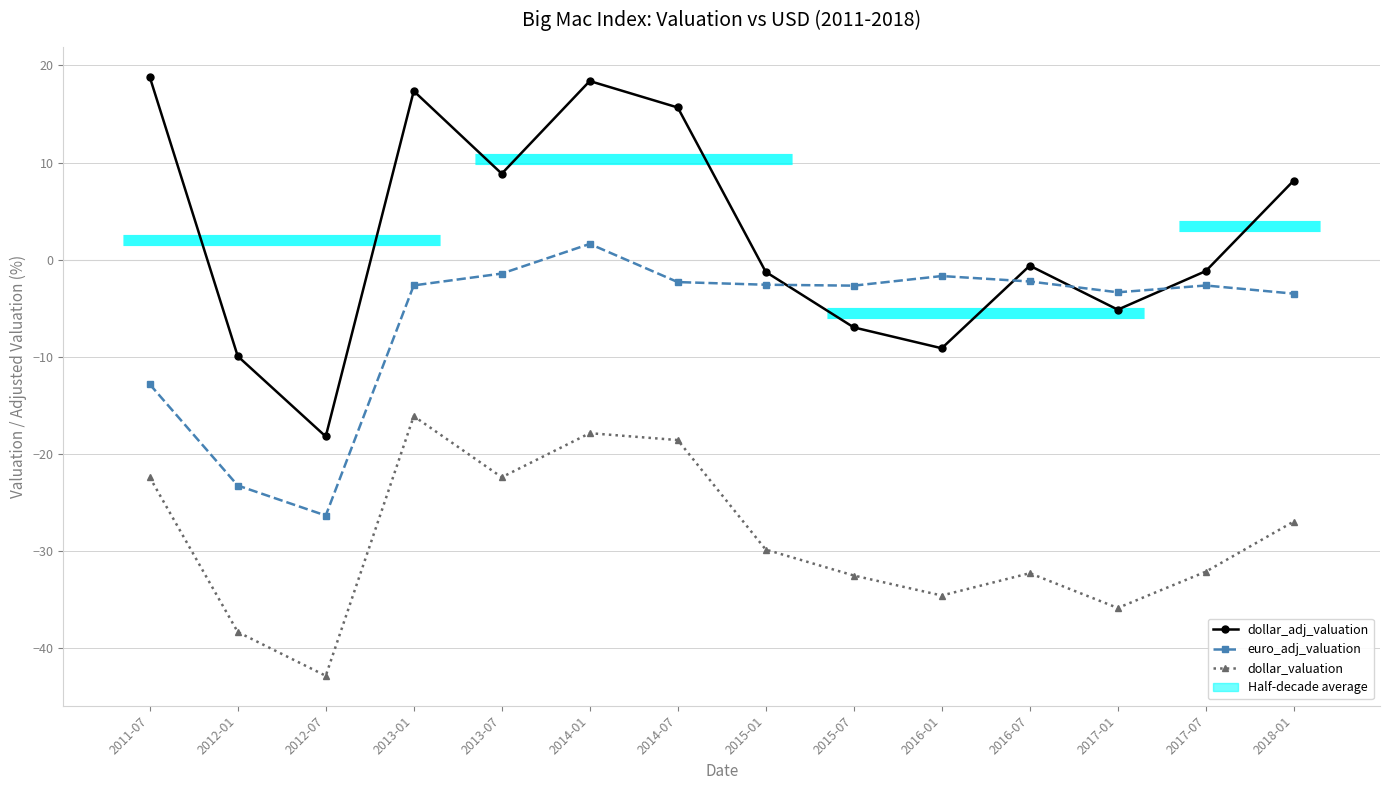

How many values in euro_adj_valuation are below zero?

13